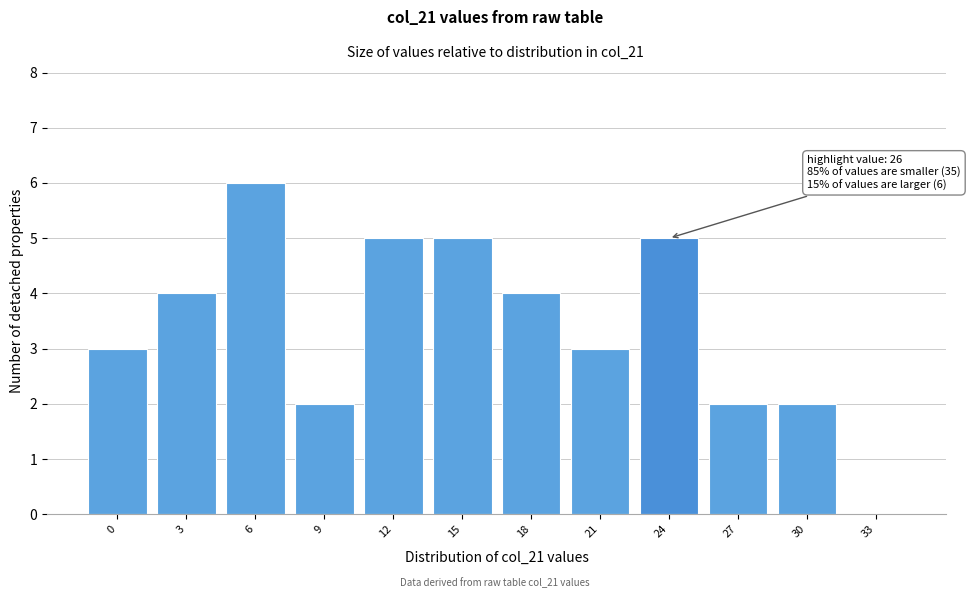

Reading left to right, transcribe all the data shown in this chart.

0=3	3=4	6=6	9=2	12=5	15=5	18=4	21=3	24=5	27=2	30=2	33=0